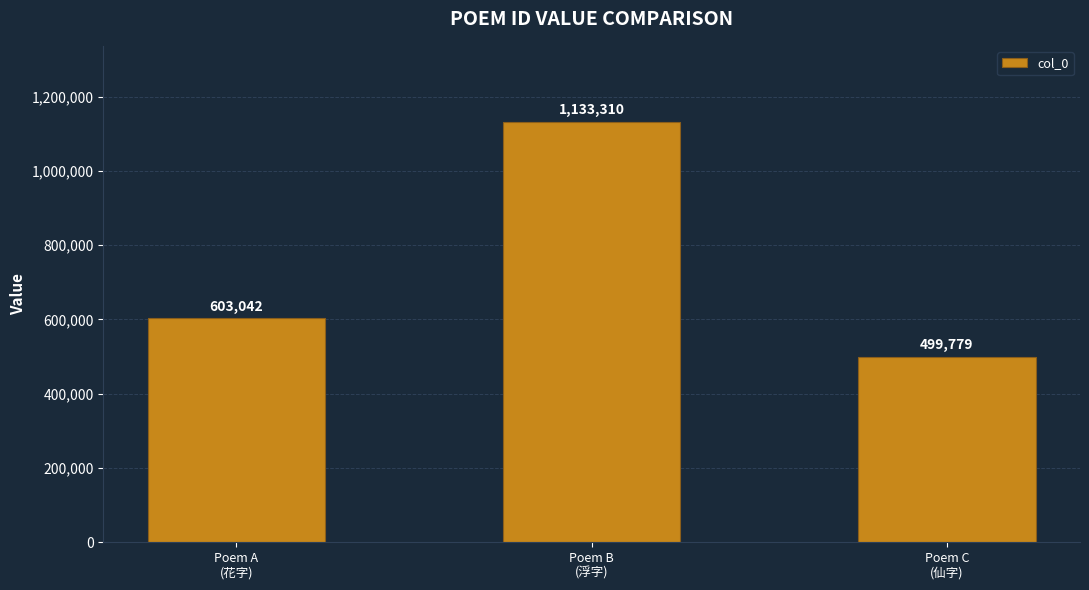

Reading left to right, extract all data points from this chart.

603042	1133310	499779